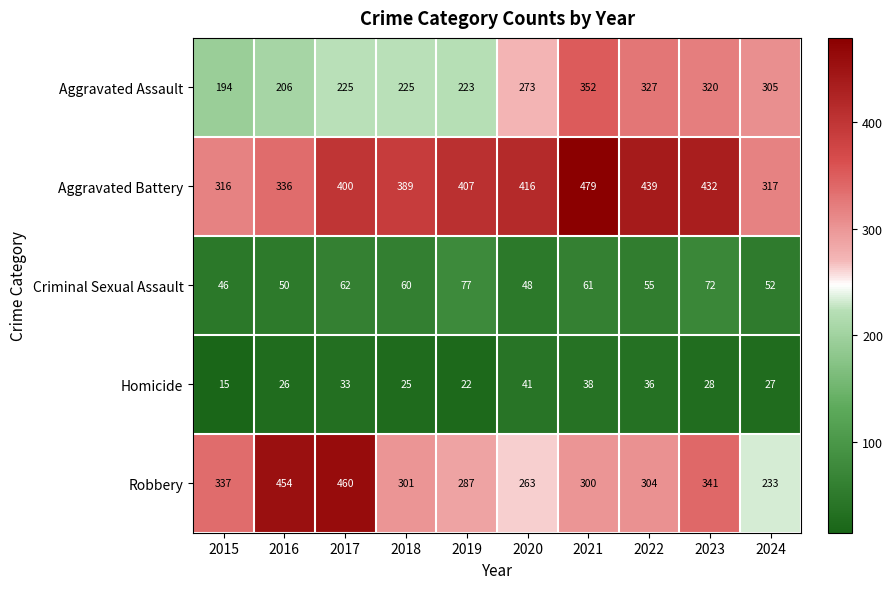

The Robbery series shows 448 at 2019. True or false?

False